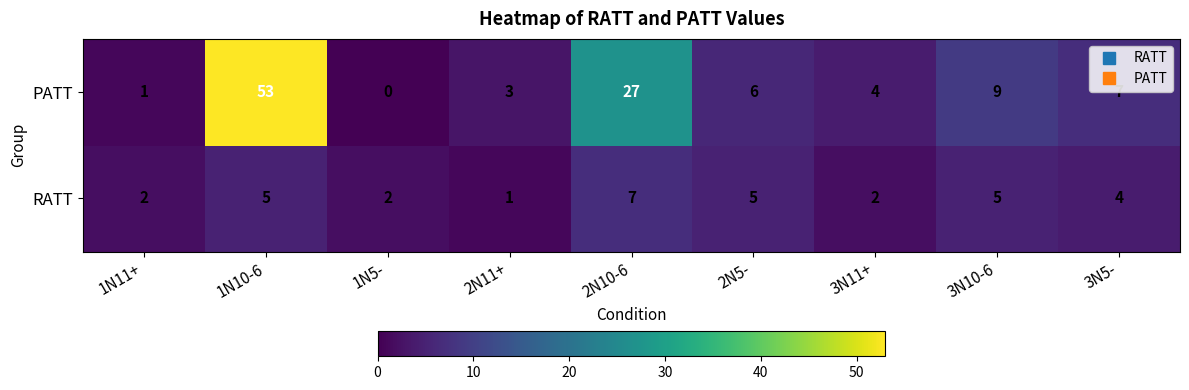

What is the average value of the RATT series?

4